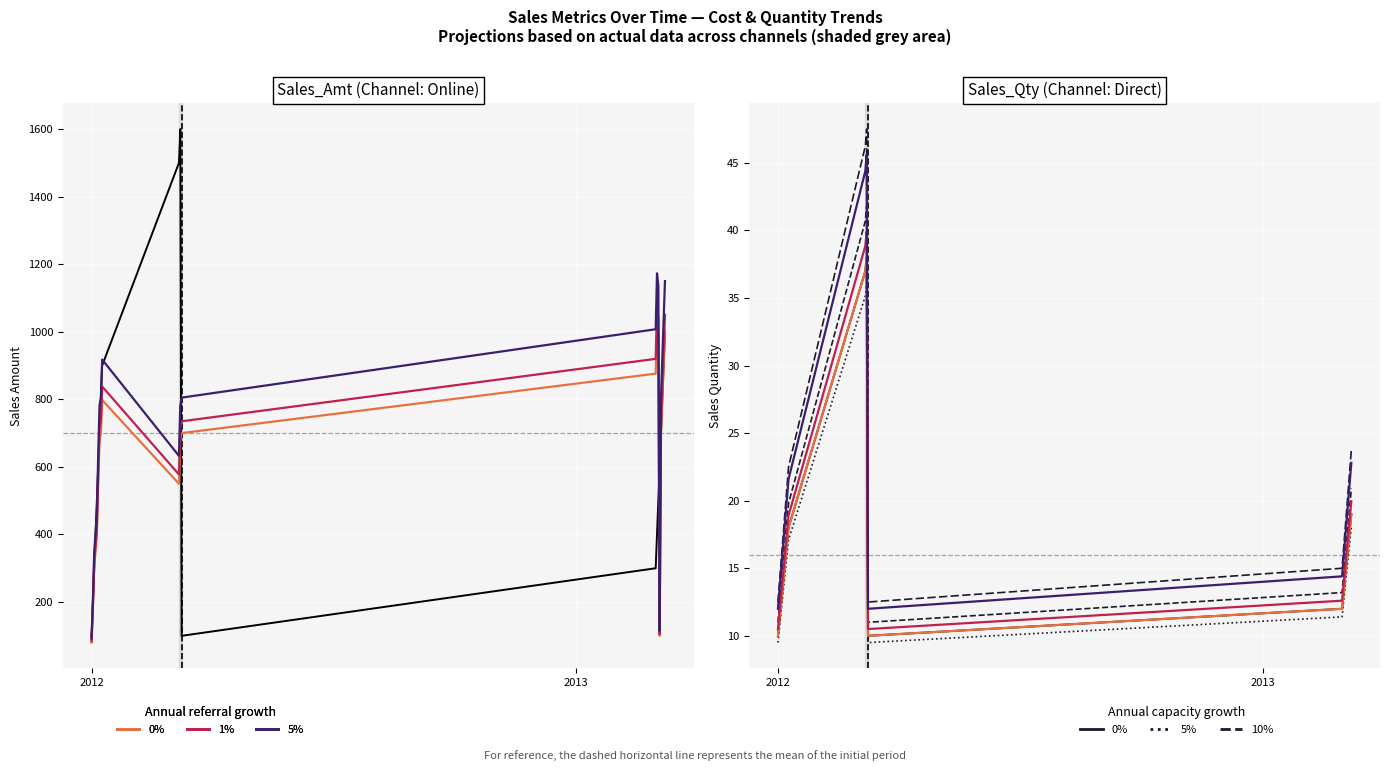

What is the lowest value of the Sales_Amt series?

100.0